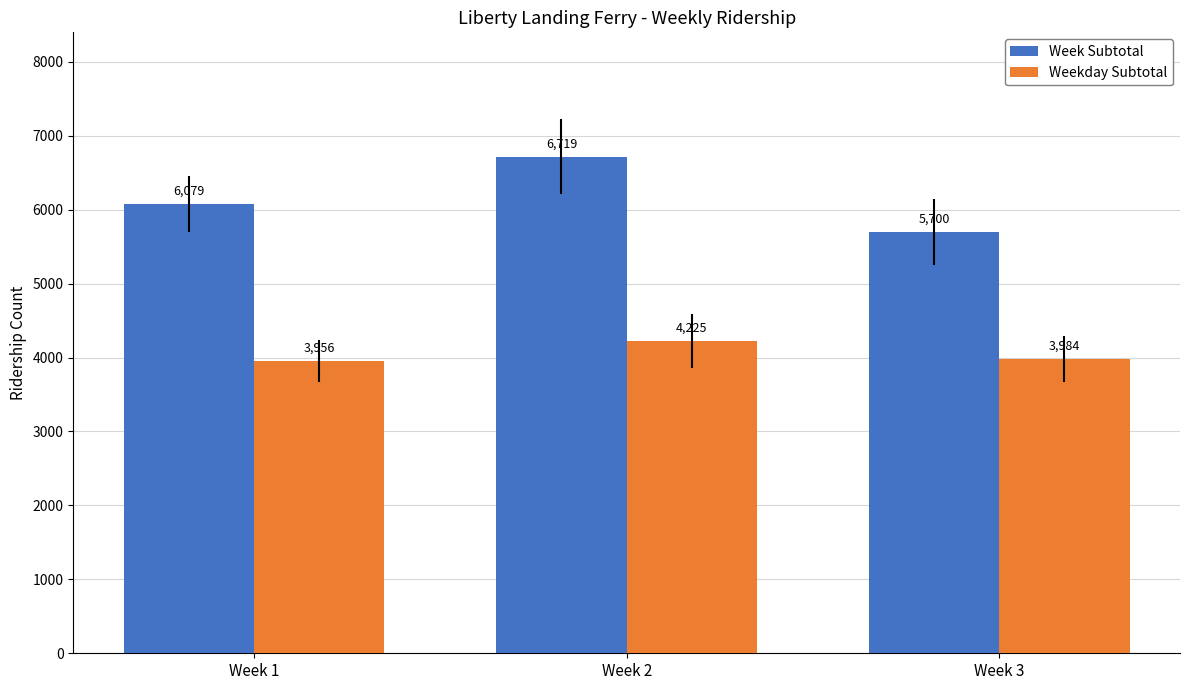

Which category has the lowest value in the Week Subtotal series?

Week 3